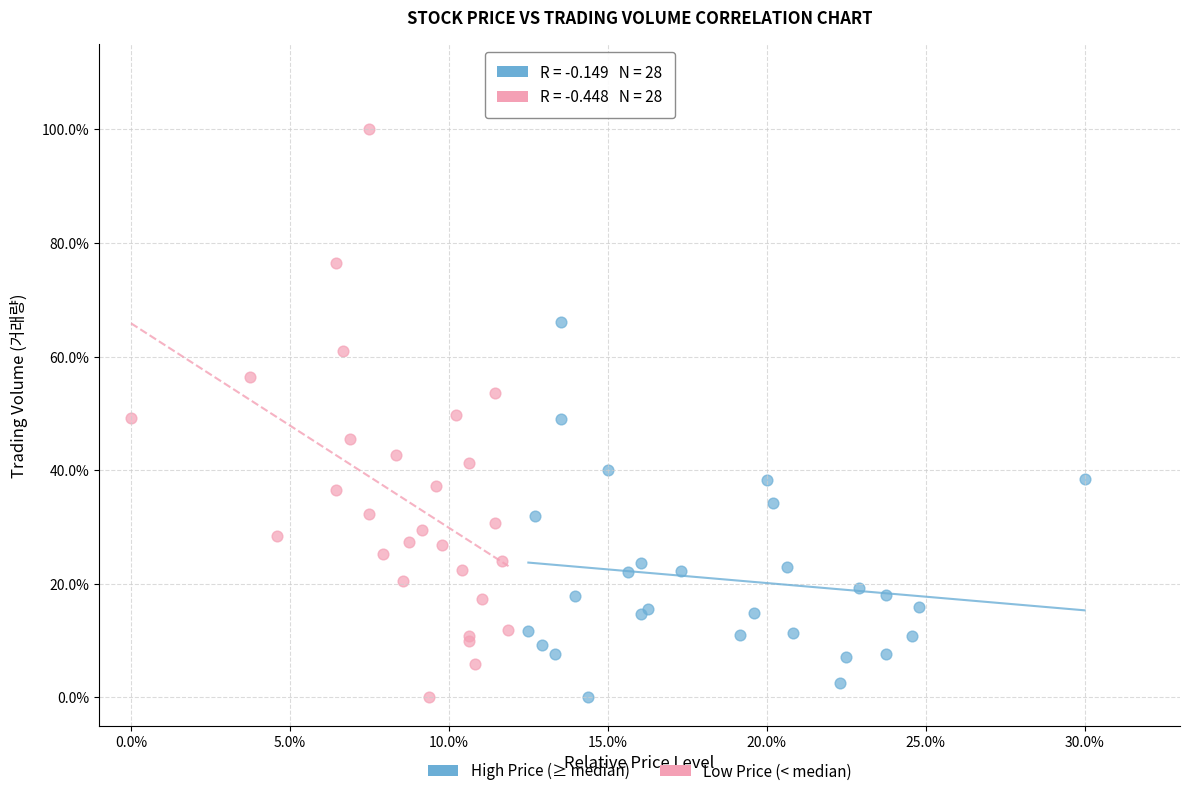

What are all the series names shown in the legend?

High Price (≥ median), Low Price (< median)